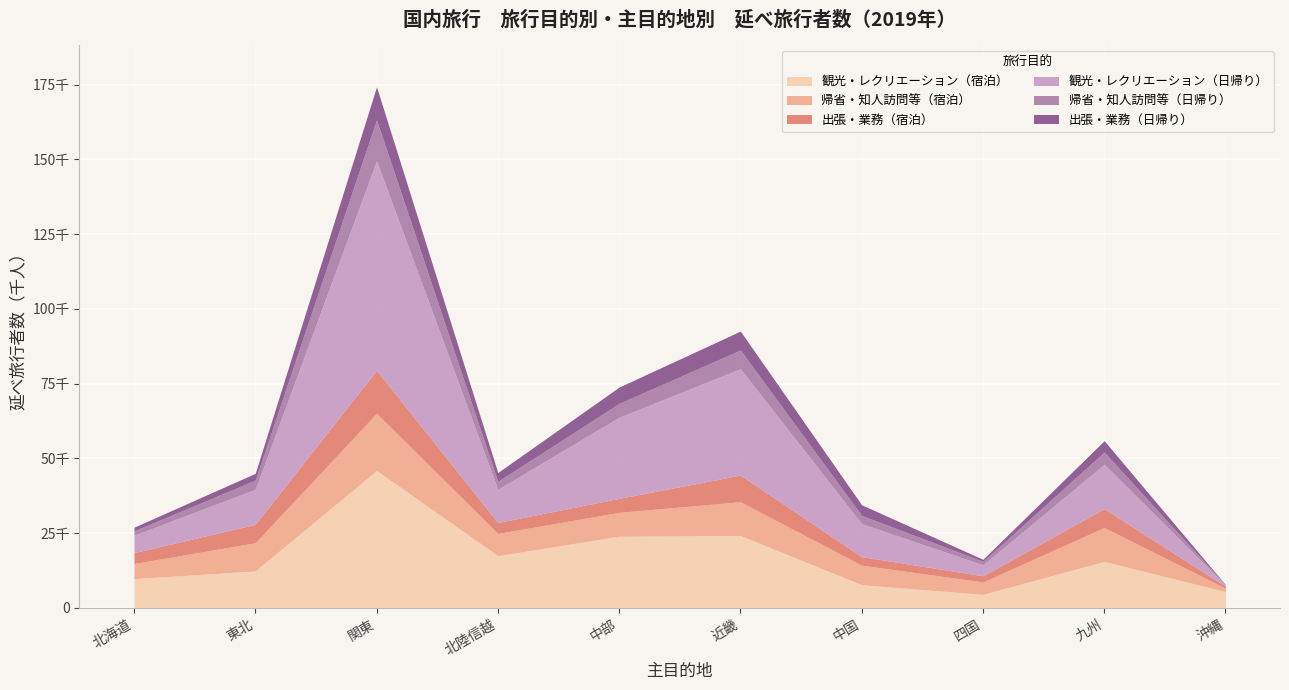

How many series are shown in this chart?

6